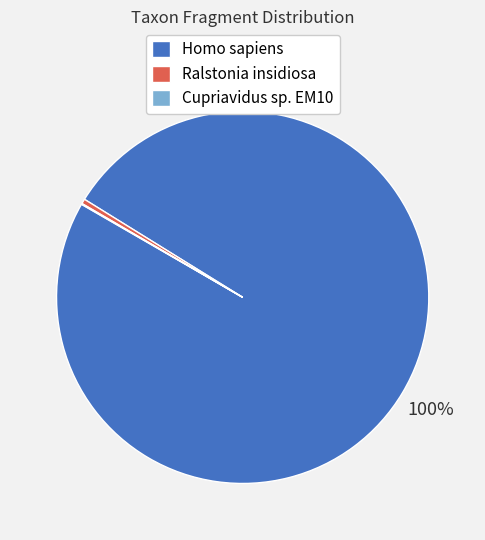

Is the sum of Homo sapiens and Ralstonia insidiosa greater than half?

Yes